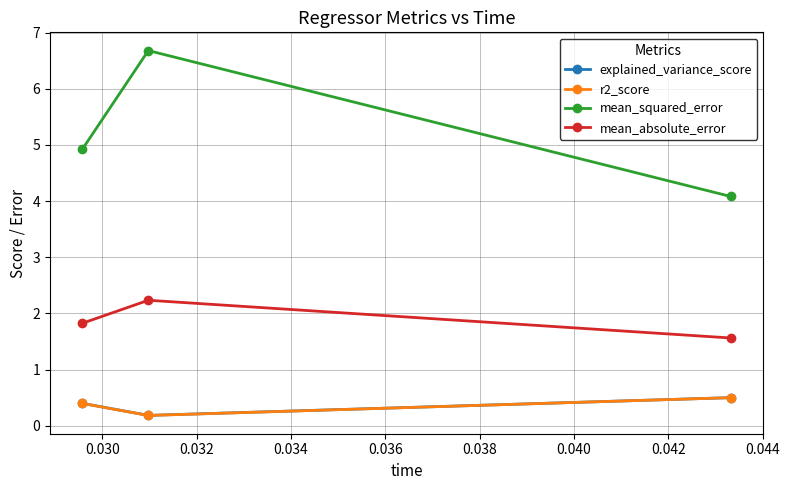

What is the maximum value for r2_score?

0.5